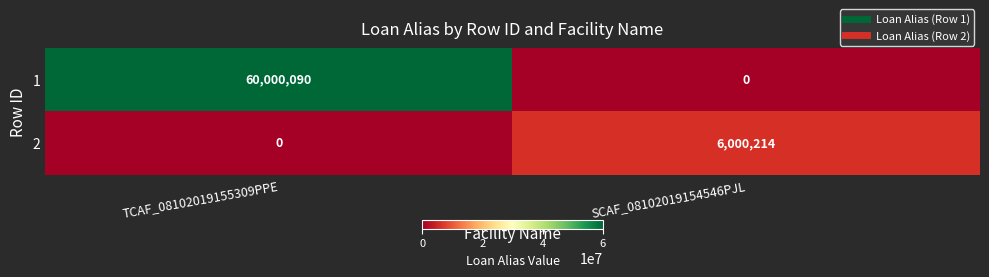

Between TCAF_08102019155309PPE and SCAF_08102019154546PJL, which series saw the biggest shift?

1